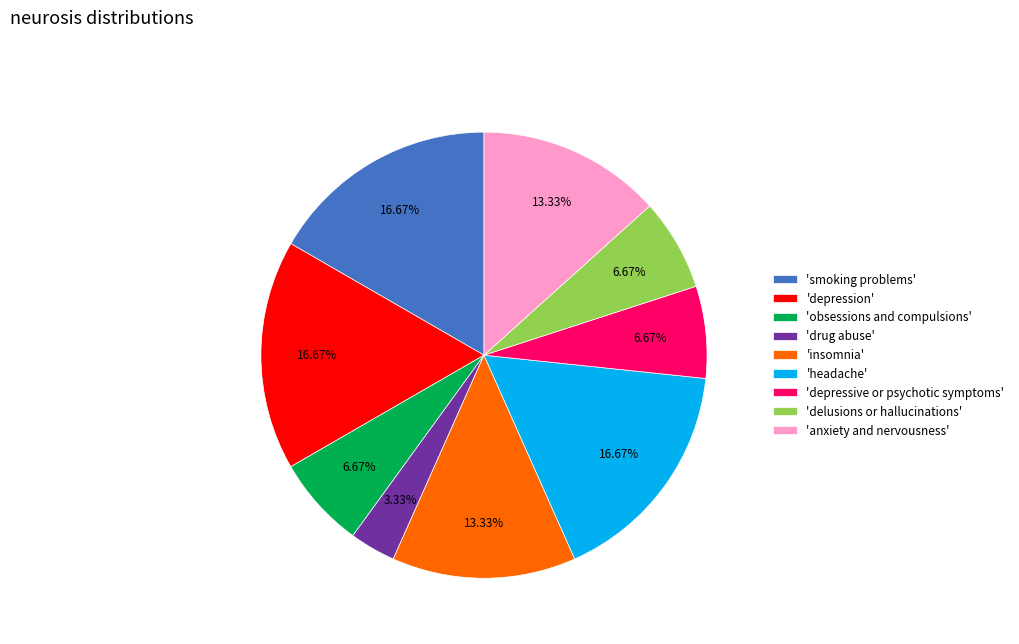

How many slices are in this pie chart?

9